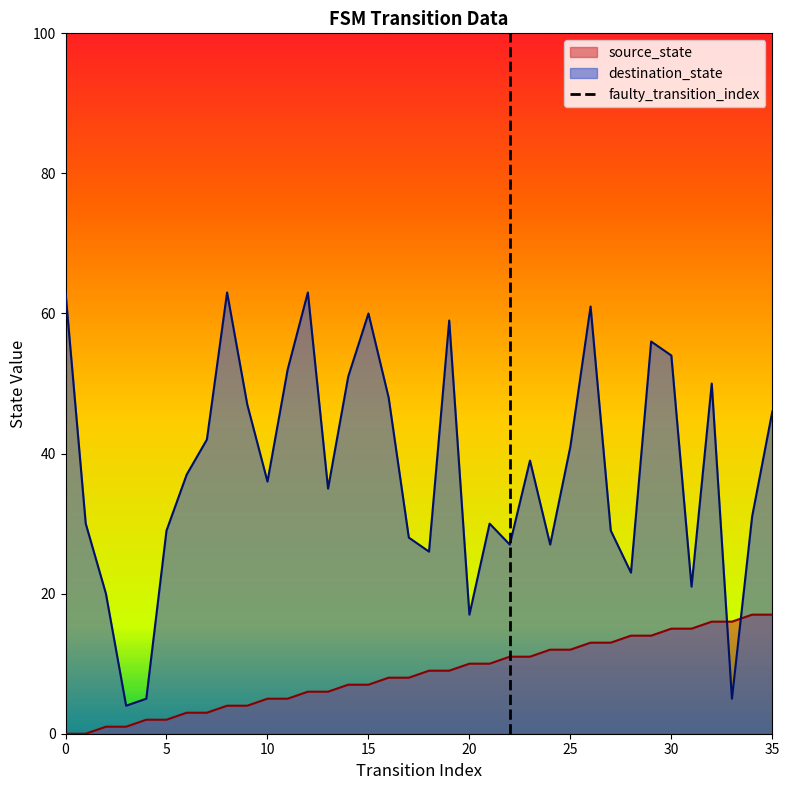

What is the difference between the highest and lowest values at 27?

16